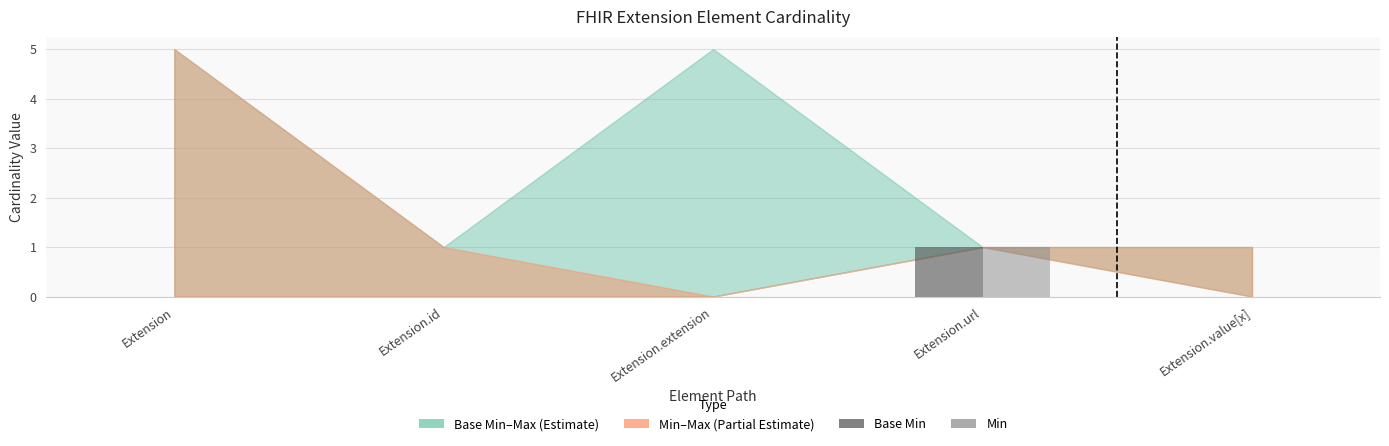

At which category is the sum across all series the highest?

Extension.url